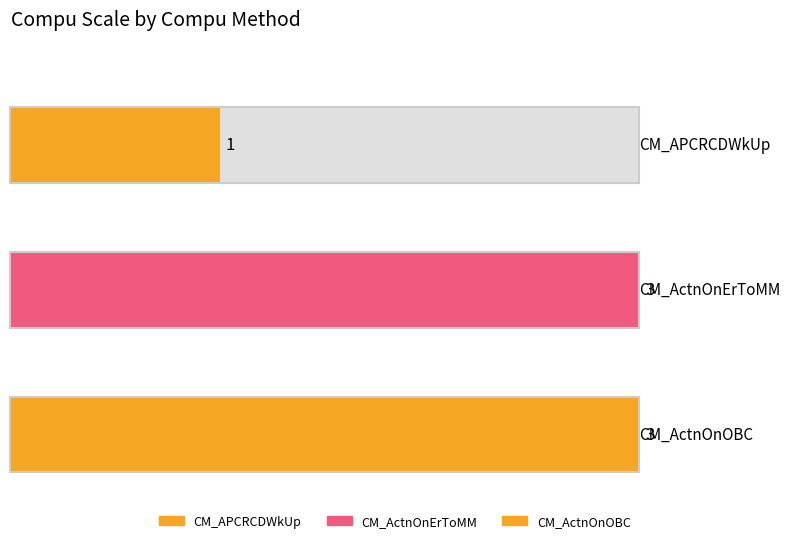

What position from the right is CM_ActnOnErToMM?

2